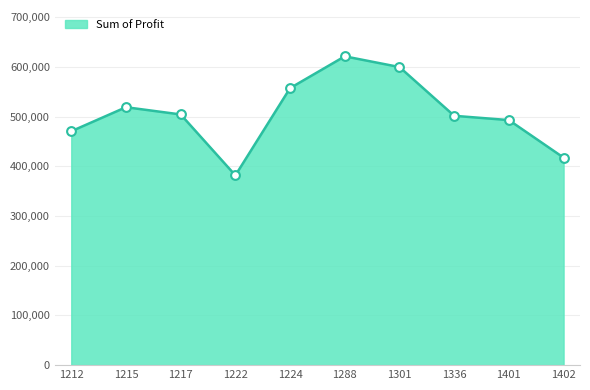

What is the change in value from 1288 to 1402?

-203808.0